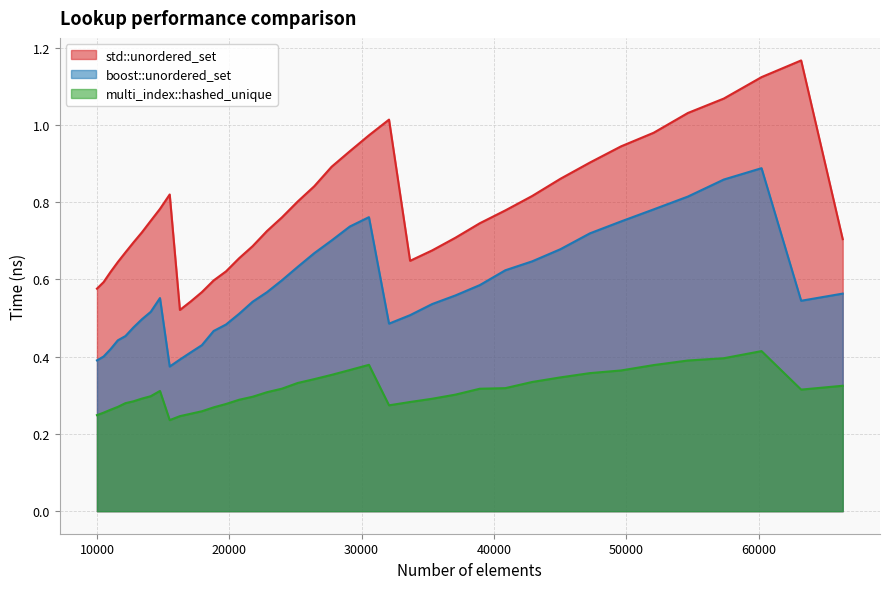

True or false: std::unordered_set has a value of 1.1 at 21764.

False